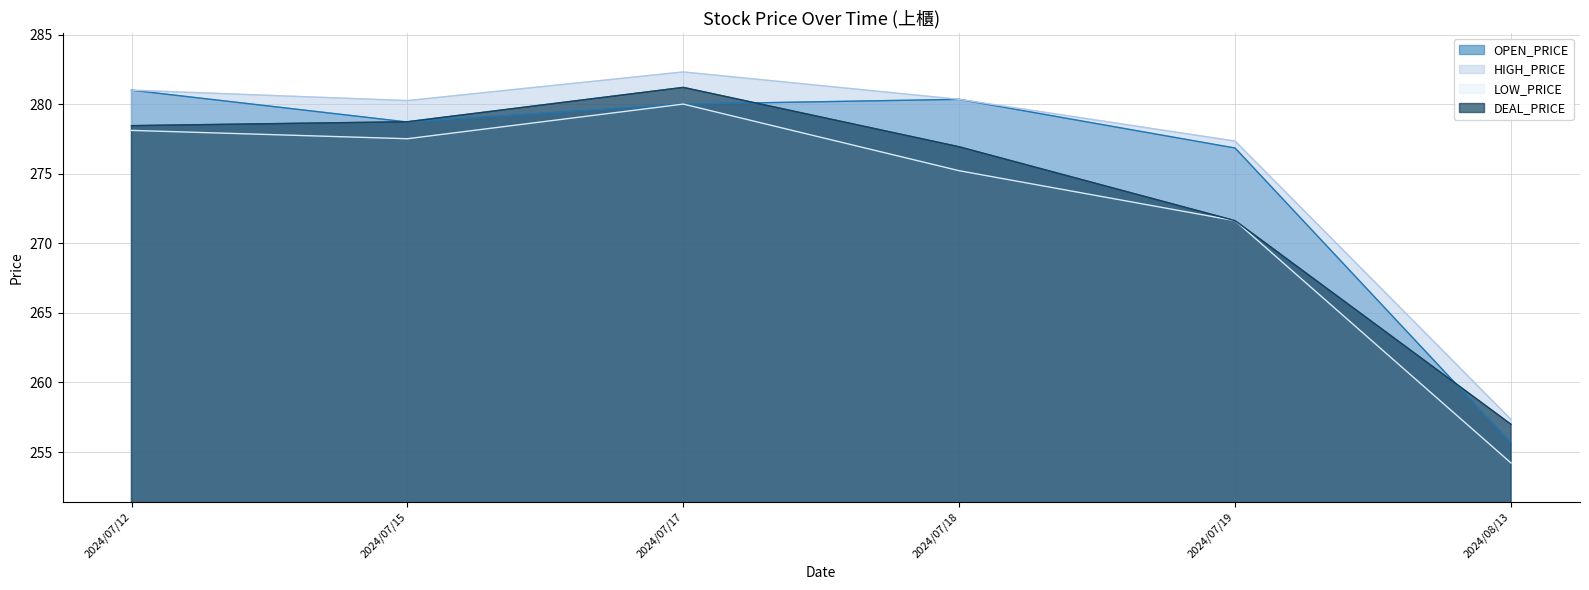

What is the smallest value displayed?

254.2